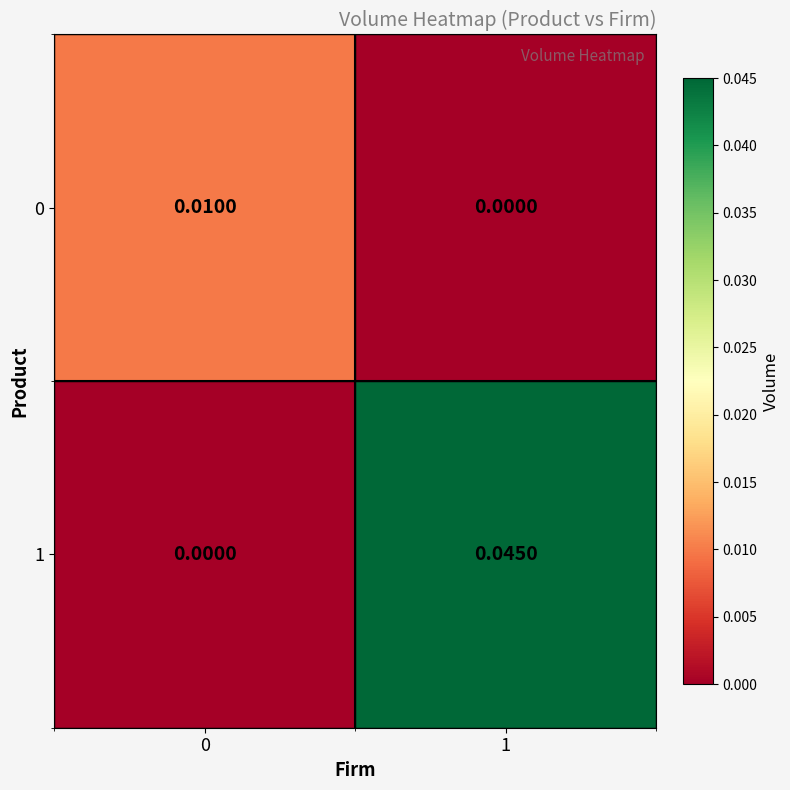

Rank the series by their average value, from lowest to highest.

0, 1